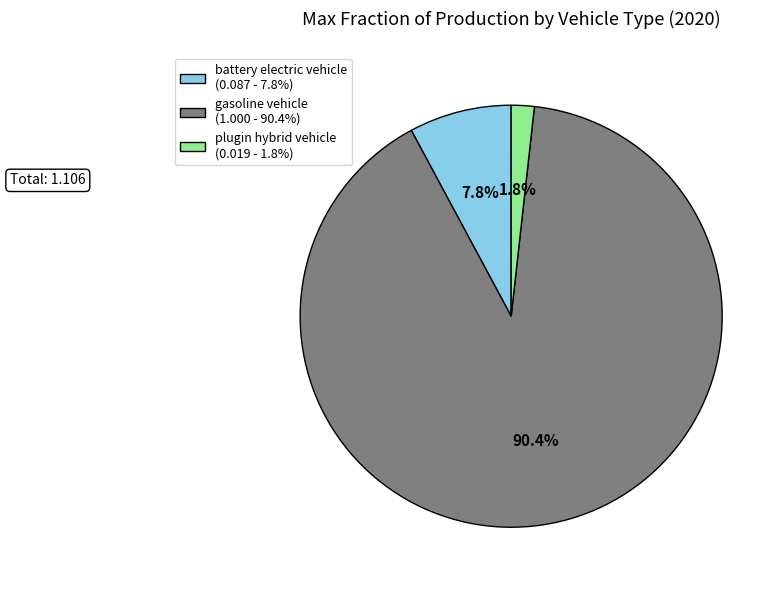

What is the majority slice?

gasoline vehicle